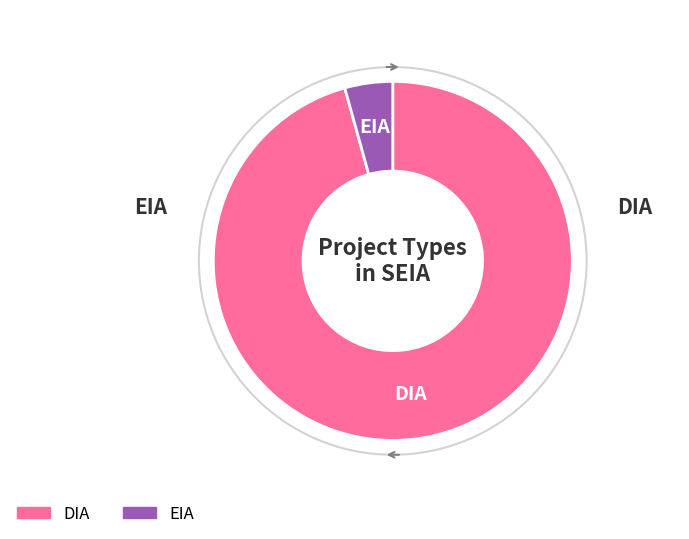

What is the largest slice in the pie chart?

DIA